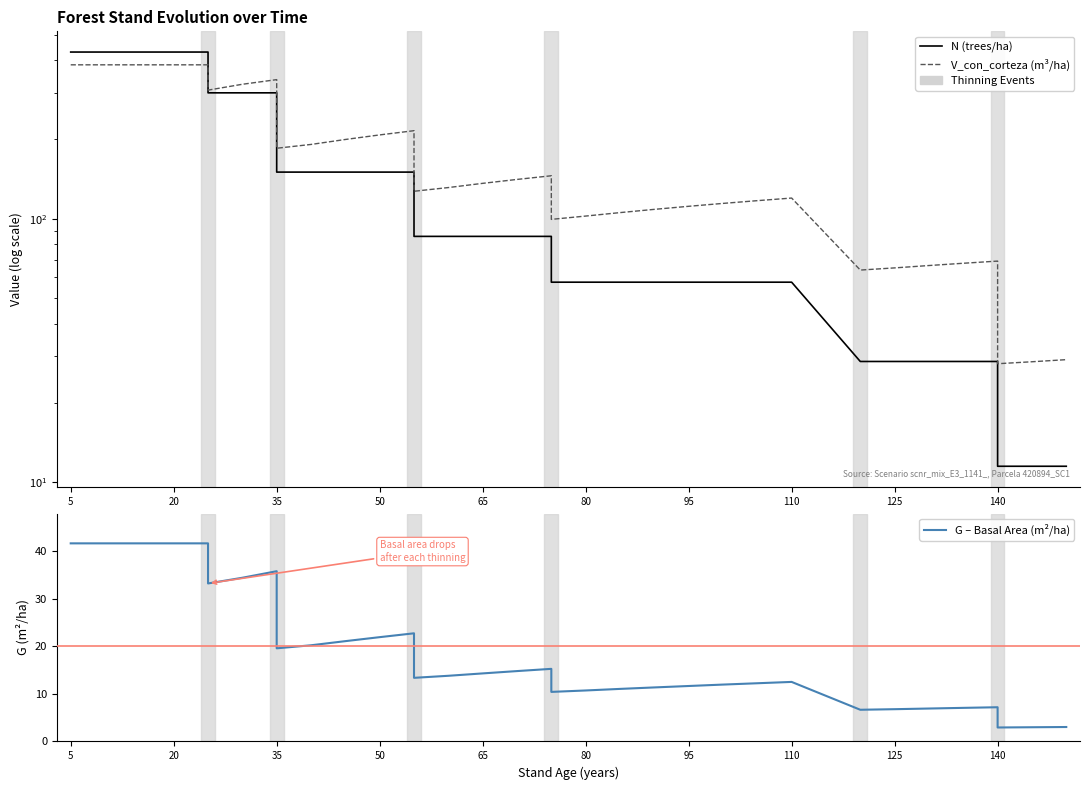

True or false: V_con_corteza (m³/ha) and G – Basal Area (m²/ha) intersect in this chart.

False